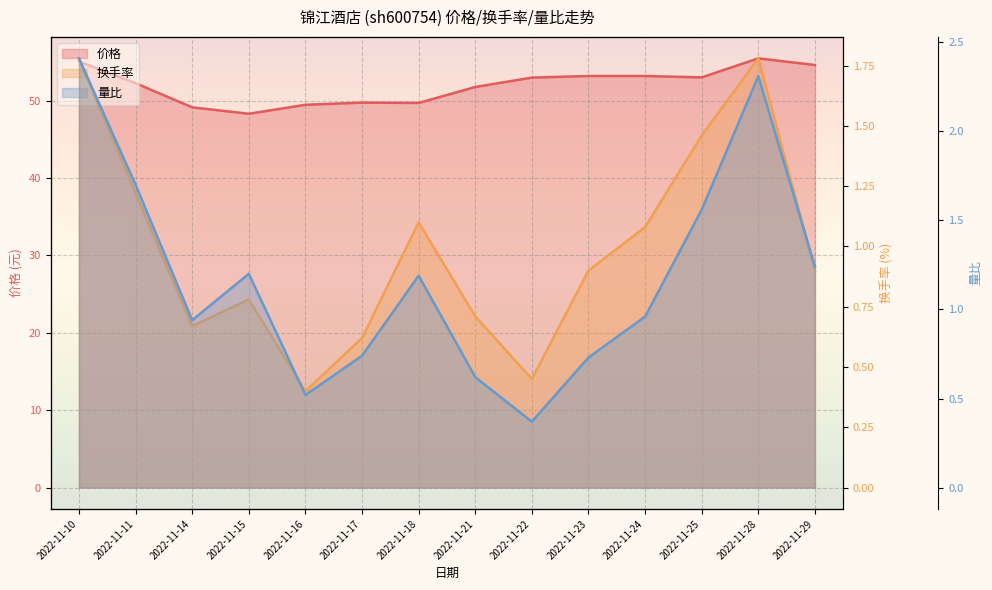

What is the value of the 换手率 point at the 6th from the left?

0.6